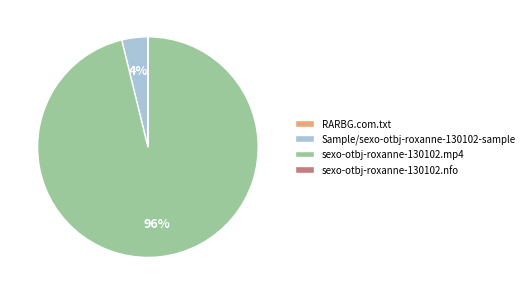

To the nearest percent, what portion does Sample/sexo-otbj-roxanne-130102-sample represent?

4%